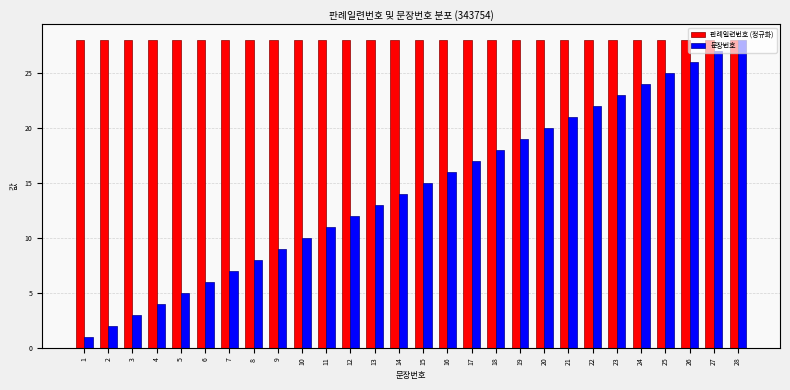

How many data points in 문장번호 are less than 15?

14